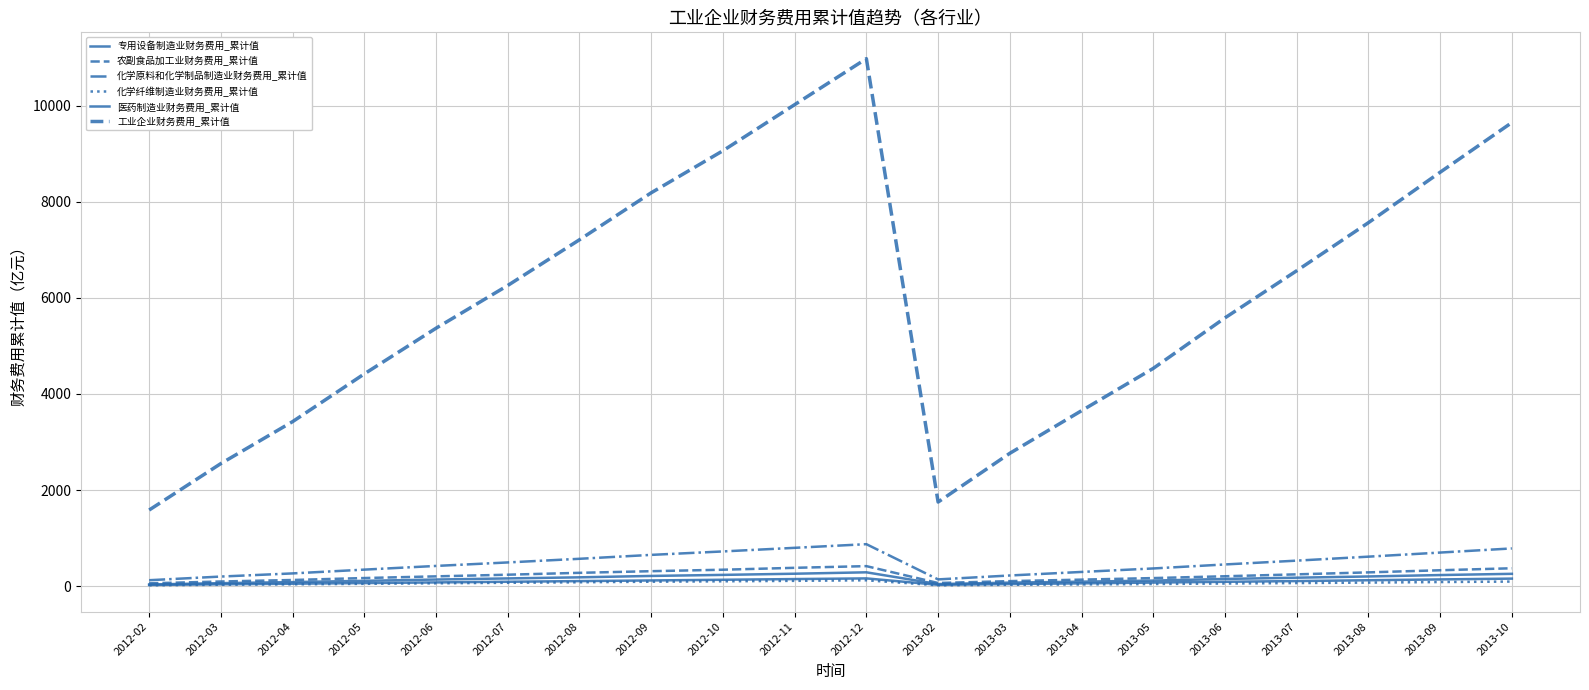

What is the average value of the 农副食品加工业财务费用_累计值 series?

227.8